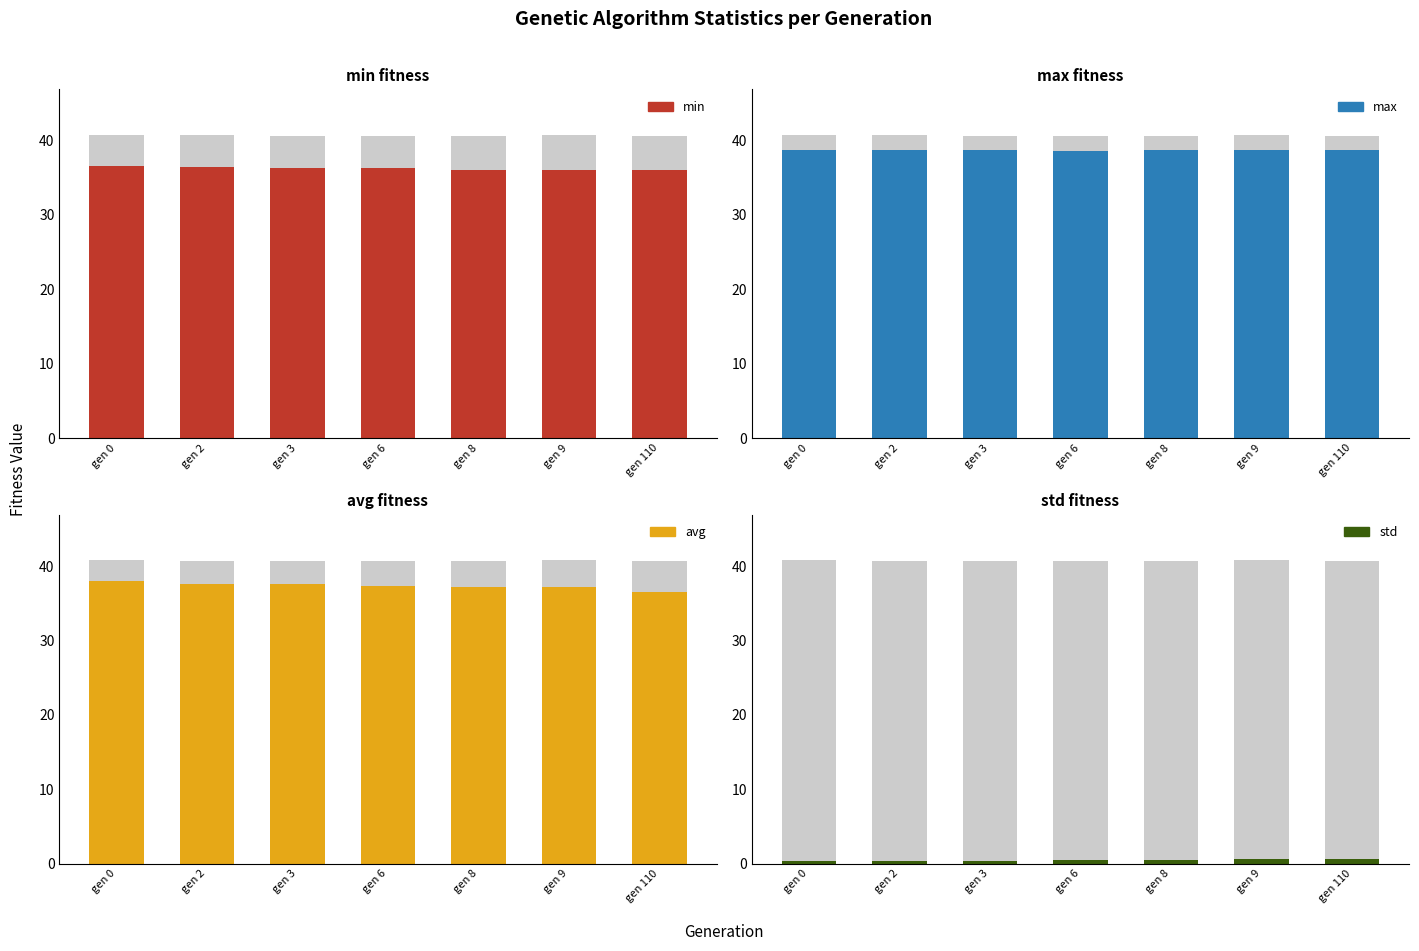

What is the difference between the highest and lowest values at gen 2?

38.4